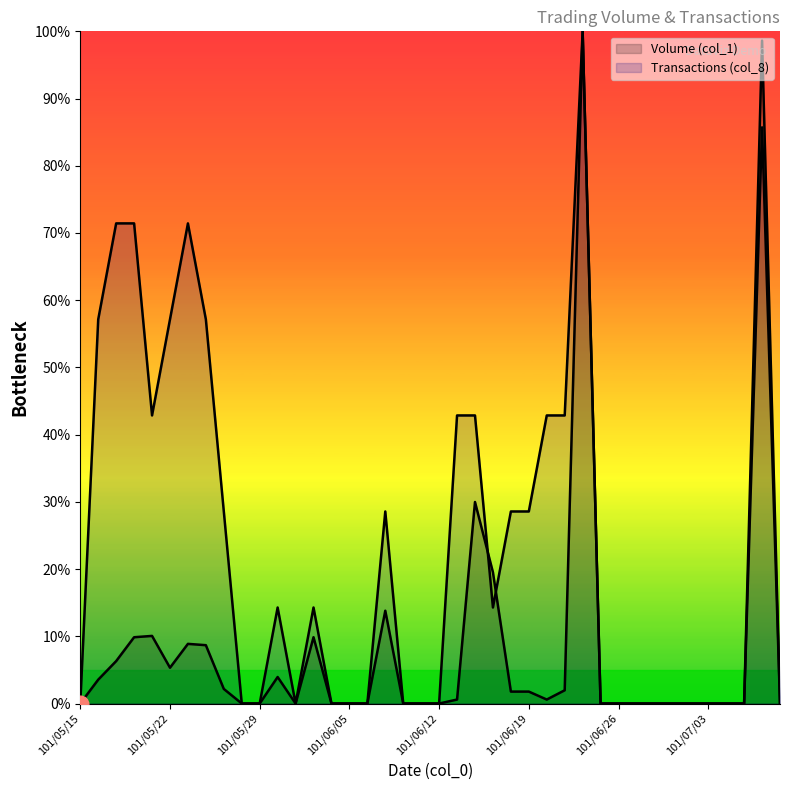

True or false: Transactions (col_8) and Volume (col_1) intersect in this chart.

True